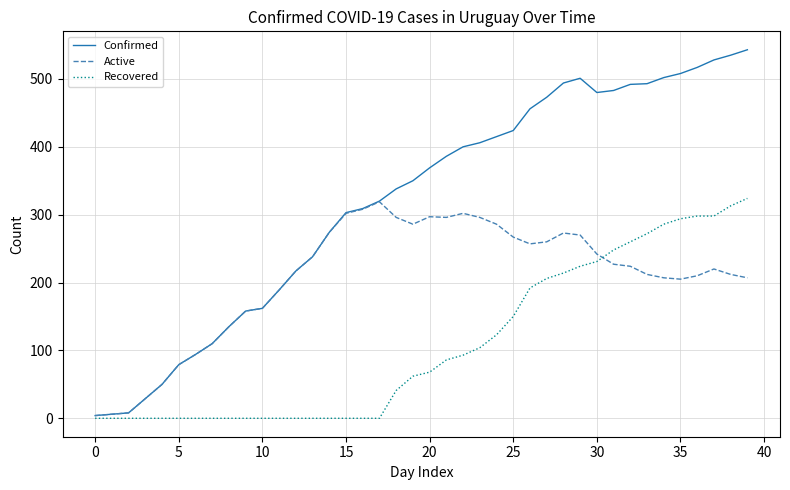

Which series has the largest total across all categories?

Confirmed